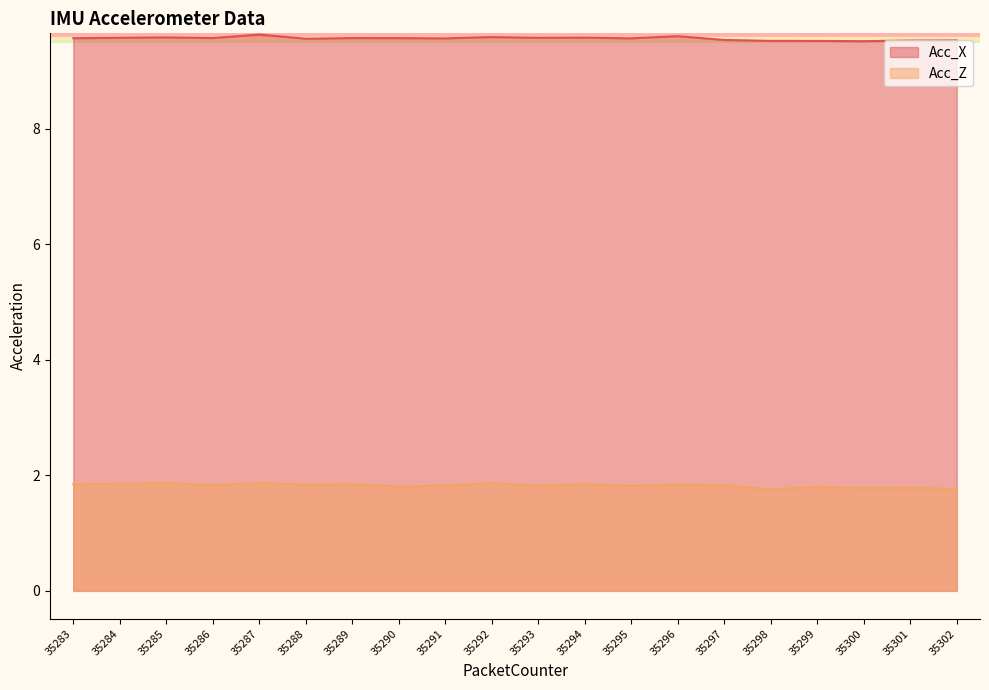

What is the lowest value of the Acc_X series?

9.5